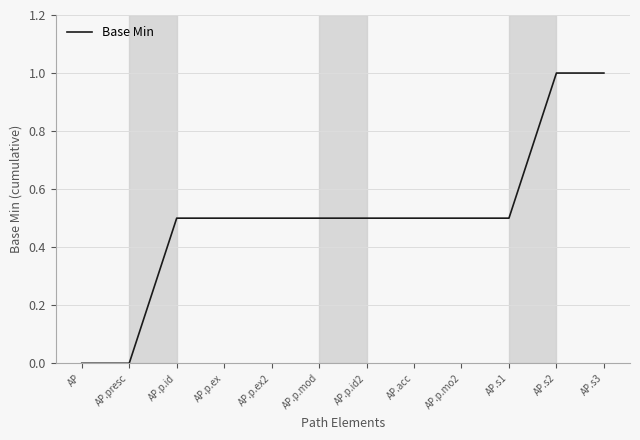

What is the change in value from AP.p.mo2 to AP.s2?

+0.5